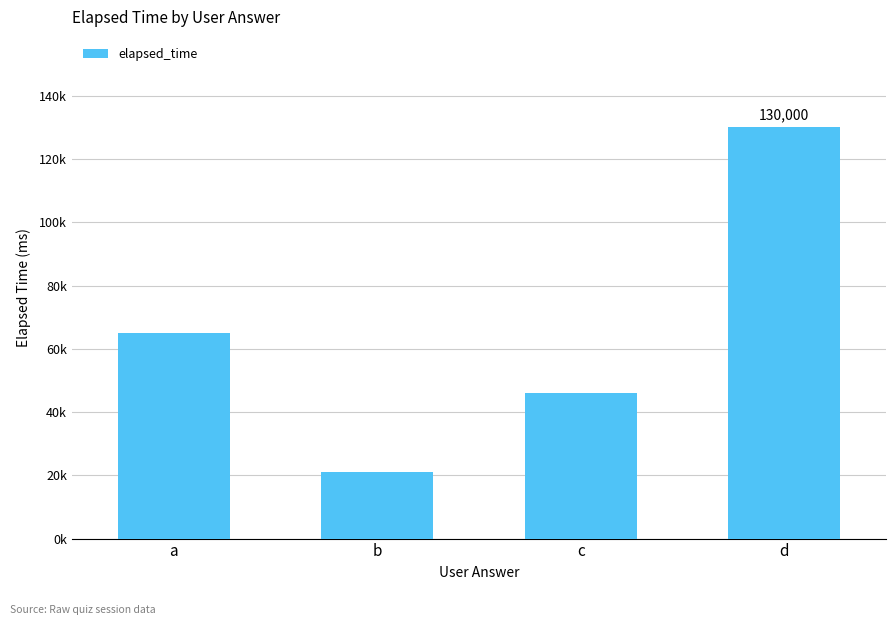

Are the bars horizontal?

No